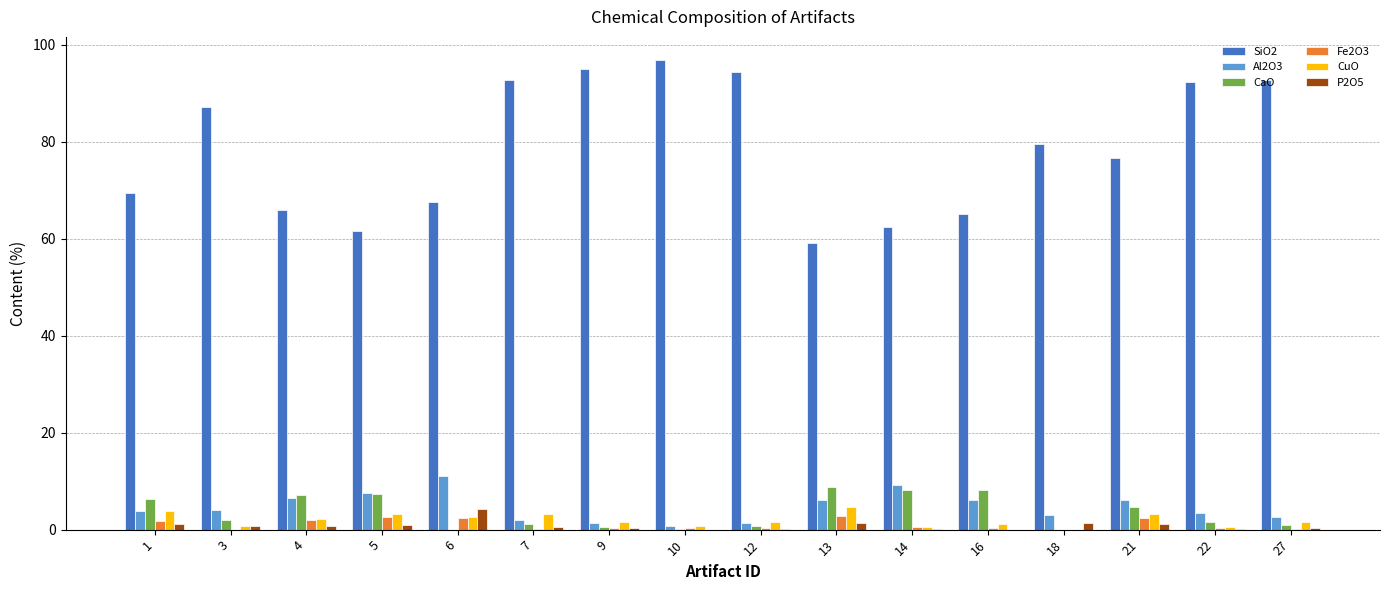

What is the sum of all SiO2 values?

1258.1